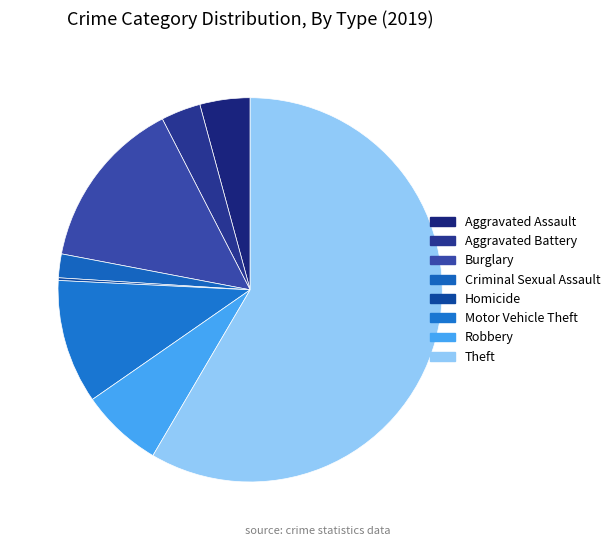

To the nearest percent, what is the combined percentage of Aggravated Battery and Aggravated Assault?

8%